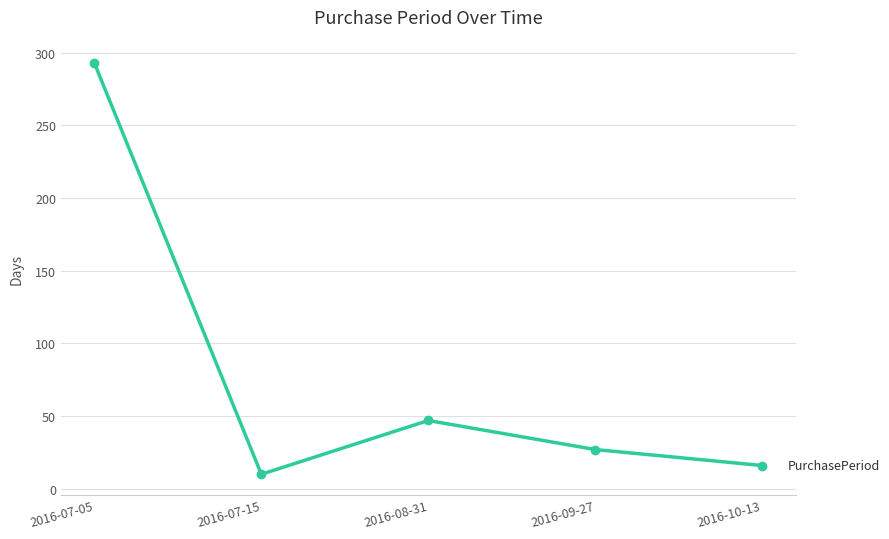

Reading left to right, transcribe all the data shown in this chart.

293	10	47	27	16